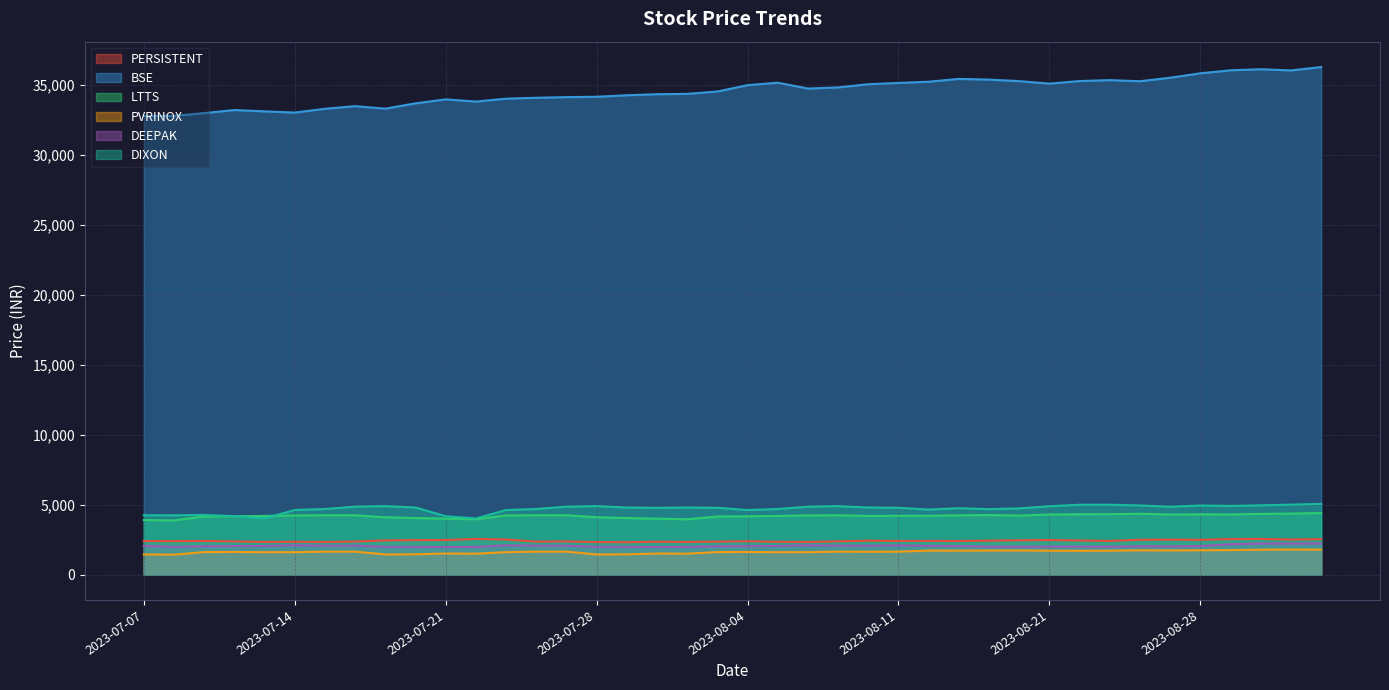

True or false: PERSISTENT and PVRINOX cross at least once.

False